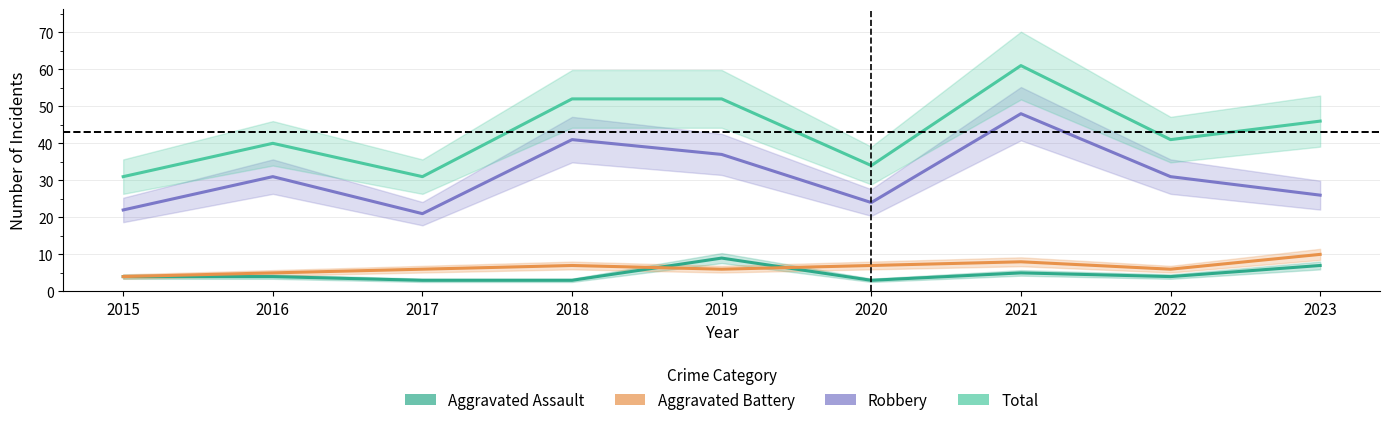

How many values in the Robbery series are below 31?

4